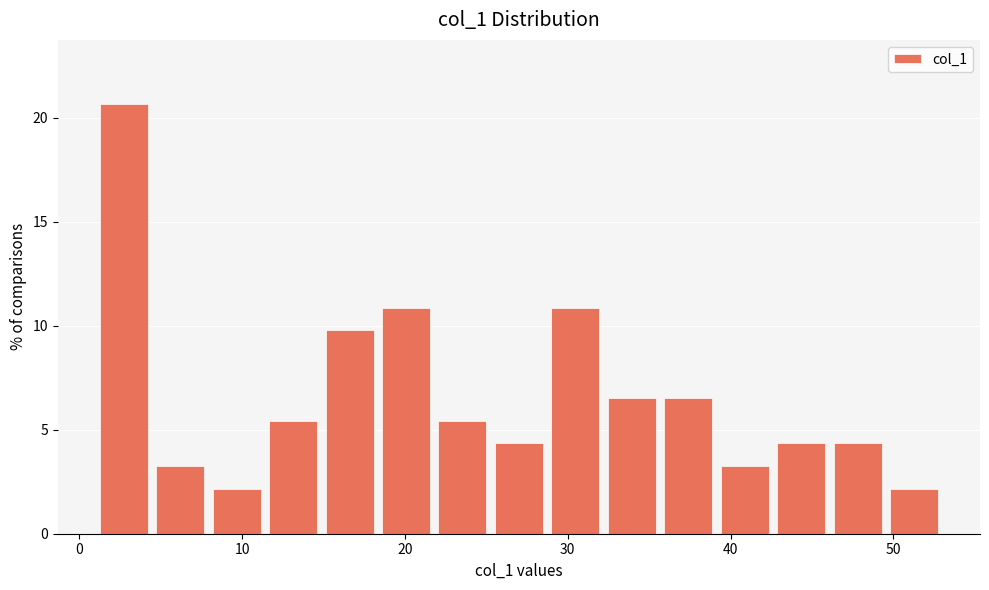

Read against the x-axis, roughly where is the centre of the tallest bar?

3